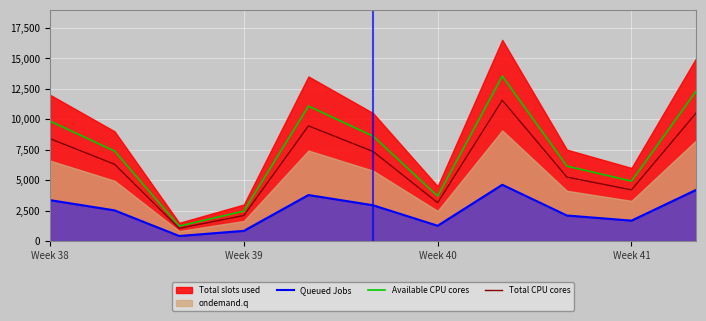

True or false: Available CPU cores and Queued Jobs intersect in this chart.

False